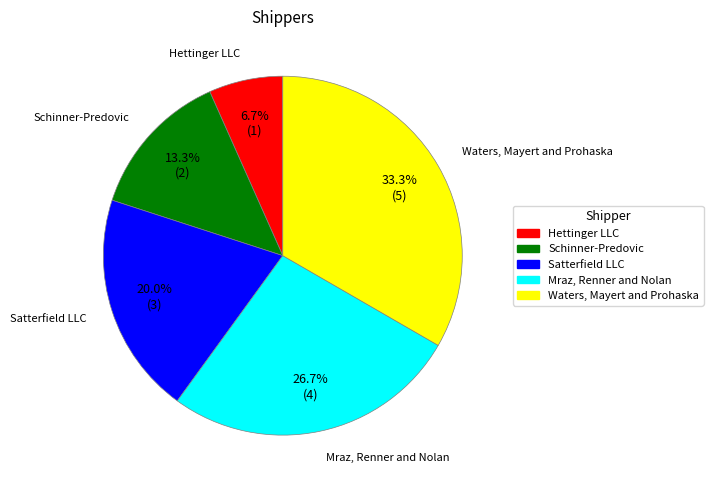

To the nearest percent, what is the combined percentage of Satterfield LLC and Mraz, Renner and Nolan?

47%